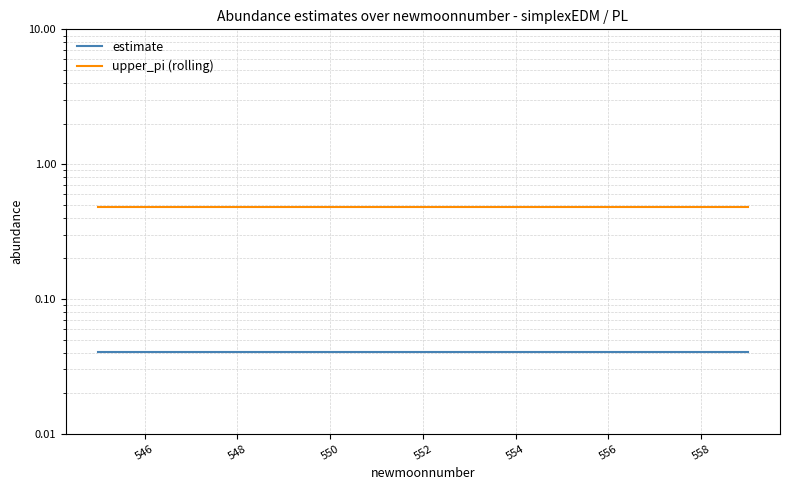

Which series has the widest spread of values?

upper_pi (rolling)